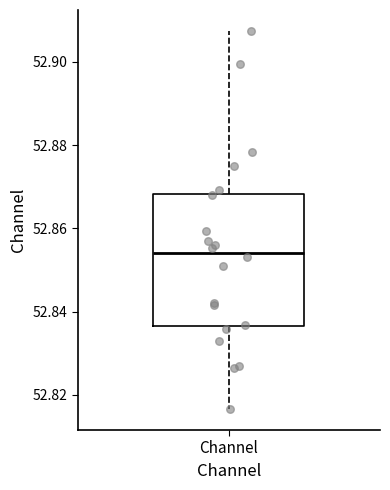

Where is the lower edge of the box for Channel on the y-axis? The values are not printed on the chart, so give them approximately, as read against the axis.

52.836